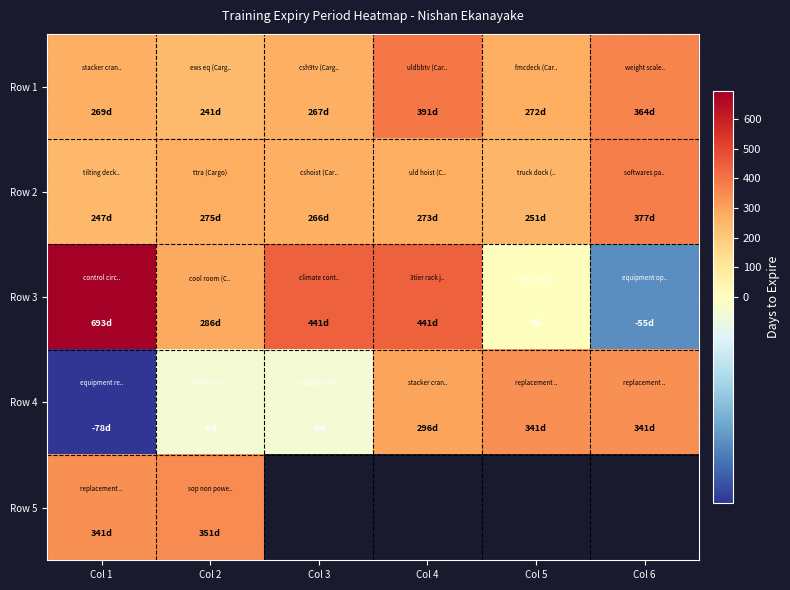

What is the total value across all series at Col 1?

1472.0